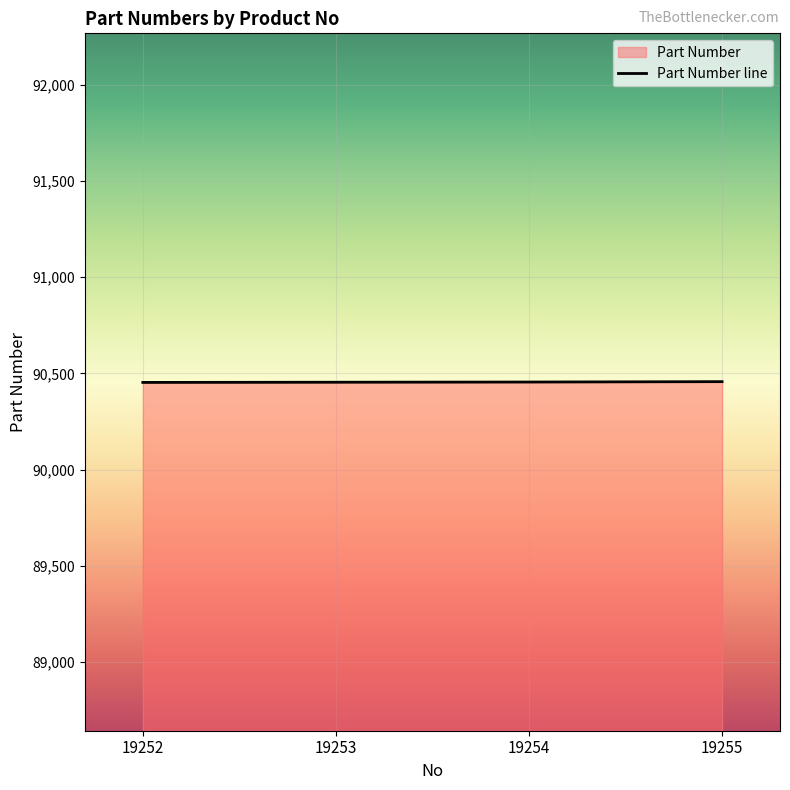

True or false: the data has more than 2 interior local peaks.

False